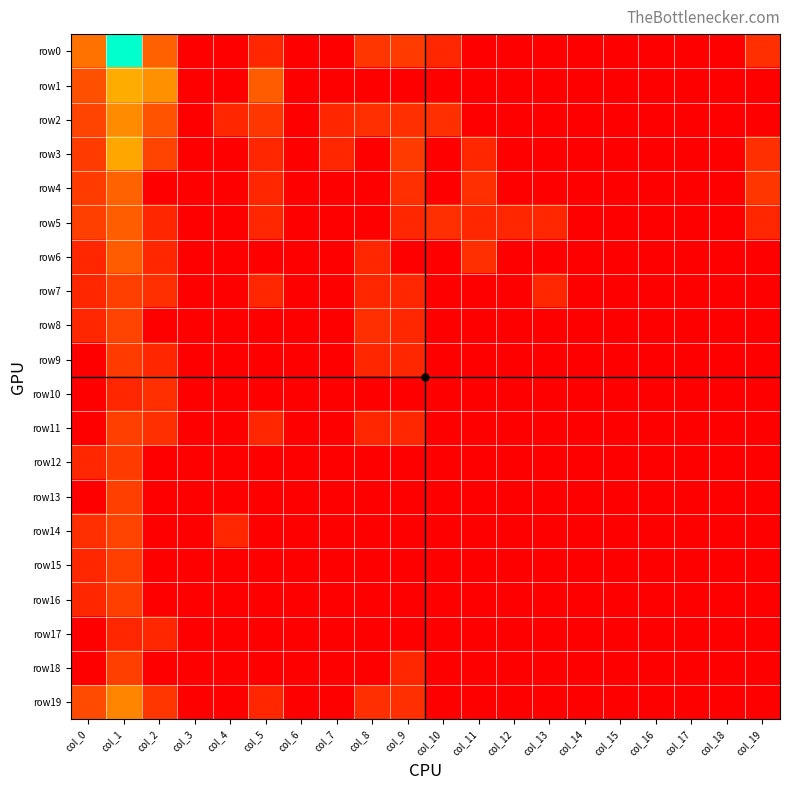

Reading left to right, extract all data points from this chart.

row0: col_0=35	col_1=1957	col_2=20	col_3=0	col_4=0	col_5=1	col_6=0	col_7=0	col_8=3	col_9=4	col_10=1	col_11=0	col_12=0	col_13=0	col_14=0	col_15=0	col_16=0	col_17=0	col_18=0	col_19=2
row1: col_0=11	col_1=137	col_2=76	col_3=0	col_4=0	col_5=17	col_6=0	col_7=0	col_8=0	col_9=0	col_10=0	col_11=0	col_12=0	col_13=0	col_14=0	col_15=0	col_16=0	col_17=0	col_18=0	col_19=0
row2: col_0=6	col_1=69	col_2=12	col_3=0	col_4=1	col_5=3	col_6=0	col_7=1	col_8=2	col_9=2	col_10=2	col_11=0	col_12=0	col_13=0	col_14=0	col_15=0	col_16=0	col_17=0	col_18=0	col_19=0
row3: col_0=4	col_1=121	col_2=6	col_3=0	col_4=0	col_5=1	col_6=0	col_7=1	col_8=0	col_9=4	col_10=0	col_11=1	col_12=0	col_13=0	col_14=0	col_15=0	col_16=0	col_17=0	col_18=0	col_19=2
row4: col_0=4	col_1=21	col_2=0	col_3=0	col_4=0	col_5=1	col_6=0	col_7=0	col_8=0	col_9=2	col_10=0	col_11=2	col_12=0	col_13=0	col_14=0	col_15=0	col_16=0	col_17=0	col_18=0	col_19=3
row5: col_0=5	col_1=18	col_2=1	col_3=0	col_4=0	col_5=1	col_6=0	col_7=0	col_8=0	col_9=1	col_10=2	col_11=1	col_12=1	col_13=1	col_14=0	col_15=0	col_16=0	col_17=0	col_18=0	col_19=1
row6: col_0=1	col_1=17	col_2=1	col_3=0	col_4=0	col_5=0	col_6=0	col_7=0	col_8=1	col_9=0	col_10=0	col_11=2	col_12=0	col_13=0	col_14=0	col_15=0	col_16=0	col_17=0	col_18=0	col_19=0
row7: col_0=1	col_1=5	col_2=2	col_3=0	col_4=0	col_5=1	col_6=0	col_7=0	col_8=1	col_9=1	col_10=0	col_11=0	col_12=0	col_13=1	col_14=0	col_15=0	col_16=0	col_17=0	col_18=0	col_19=0
row8: col_0=1	col_1=6	col_2=0	col_3=0	col_4=0	col_5=0	col_6=0	col_7=0	col_8=2	col_9=1	col_10=0	col_11=0	col_12=0	col_13=0	col_14=0	col_15=0	col_16=0	col_17=0	col_18=0	col_19=0
row9: col_0=0	col_1=4	col_2=1	col_3=0	col_4=0	col_5=0	col_6=0	col_7=0	col_8=1	col_9=1	col_10=0	col_11=0	col_12=0	col_13=0	col_14=0	col_15=0	col_16=0	col_17=0	col_18=0	col_19=0
row10: col_0=0	col_1=1	col_2=2	col_3=0	col_4=0	col_5=0	col_6=0	col_7=0	col_8=0	col_9=0	col_10=0	col_11=0	col_12=0	col_13=0	col_14=0	col_15=0	col_16=0	col_17=0	col_18=0	col_19=0
row11: col_0=0	col_1=5	col_2=2	col_3=0	col_4=0	col_5=1	col_6=0	col_7=0	col_8=1	col_9=1	col_10=0	col_11=0	col_12=0	col_13=0	col_14=0	col_15=0	col_16=0	col_17=0	col_18=0	col_19=0
row12: col_0=1	col_1=4	col_2=0	col_3=0	col_4=0	col_5=0	col_6=0	col_7=0	col_8=0	col_9=0	col_10=0	col_11=0	col_12=0	col_13=0	col_14=0	col_15=0	col_16=0	col_17=0	col_18=0	col_19=0
row13: col_0=0	col_1=5	col_2=0	col_3=0	col_4=0	col_5=0	col_6=0	col_7=0	col_8=0	col_9=0	col_10=0	col_11=0	col_12=0	col_13=0	col_14=0	col_15=0	col_16=0	col_17=0	col_18=0	col_19=0
row14: col_0=2	col_1=6	col_2=0	col_3=0	col_4=1	col_5=0	col_6=0	col_7=0	col_8=0	col_9=0	col_10=0	col_11=0	col_12=0	col_13=0	col_14=0	col_15=0	col_16=0	col_17=0	col_18=0	col_19=0
row15: col_0=1	col_1=5	col_2=0	col_3=0	col_4=0	col_5=0	col_6=0	col_7=0	col_8=0	col_9=0	col_10=0	col_11=0	col_12=0	col_13=0	col_14=0	col_15=0	col_16=0	col_17=0	col_18=0	col_19=0
row16: col_0=1	col_1=5	col_2=0	col_3=0	col_4=0	col_5=0	col_6=0	col_7=0	col_8=0	col_9=0	col_10=0	col_11=0	col_12=0	col_13=0	col_14=0	col_15=0	col_16=0	col_17=0	col_18=0	col_19=0
row17: col_0=0	col_1=1	col_2=1	col_3=0	col_4=0	col_5=0	col_6=0	col_7=0	col_8=0	col_9=0	col_10=0	col_11=0	col_12=0	col_13=0	col_14=0	col_15=0	col_16=0	col_17=0	col_18=0	col_19=0
row18: col_0=0	col_1=5	col_2=0	col_3=0	col_4=0	col_5=0	col_6=0	col_7=0	col_8=0	col_9=1	col_10=0	col_11=0	col_12=0	col_13=0	col_14=0	col_15=0	col_16=0	col_17=0	col_18=0	col_19=0
row19: col_0=9	col_1=57	col_2=3	col_3=0	col_4=0	col_5=1	col_6=0	col_7=0	col_8=2	col_9=2	col_10=0	col_11=0	col_12=0	col_13=0	col_14=0	col_15=0	col_16=0	col_17=0	col_18=0	col_19=0